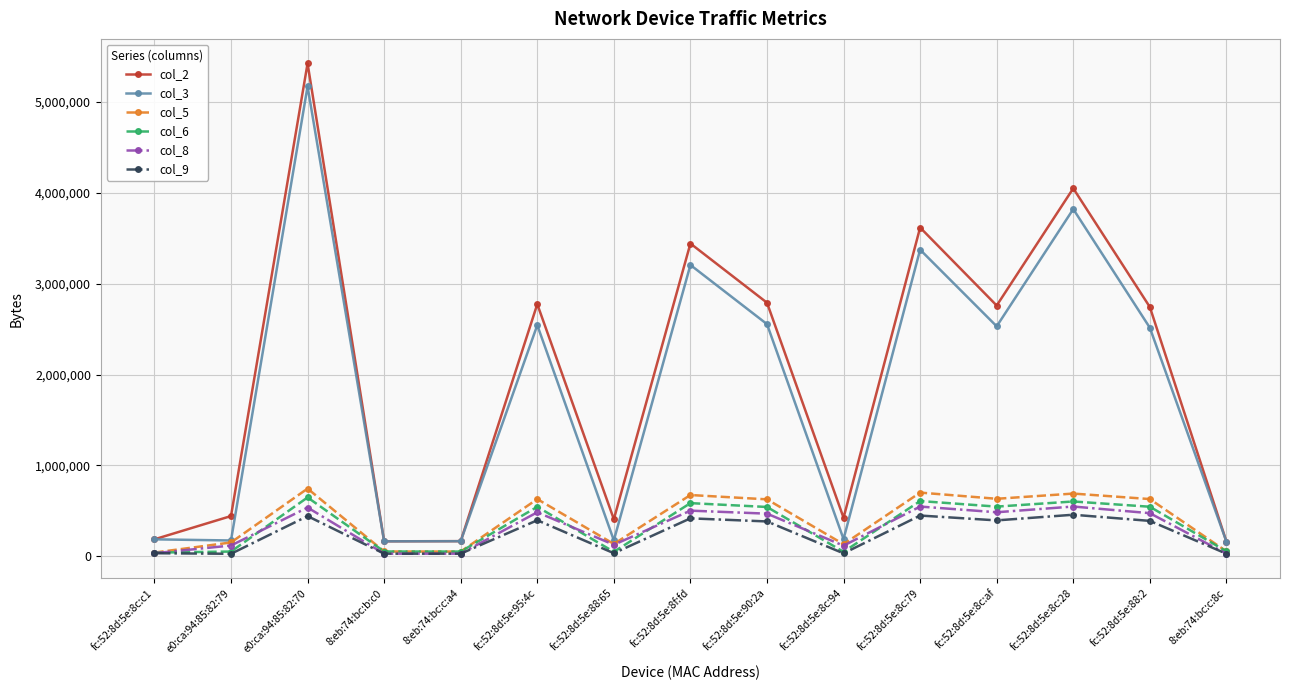

In col_3, how many points are higher than both neighbors (excluding endpoints)?

5